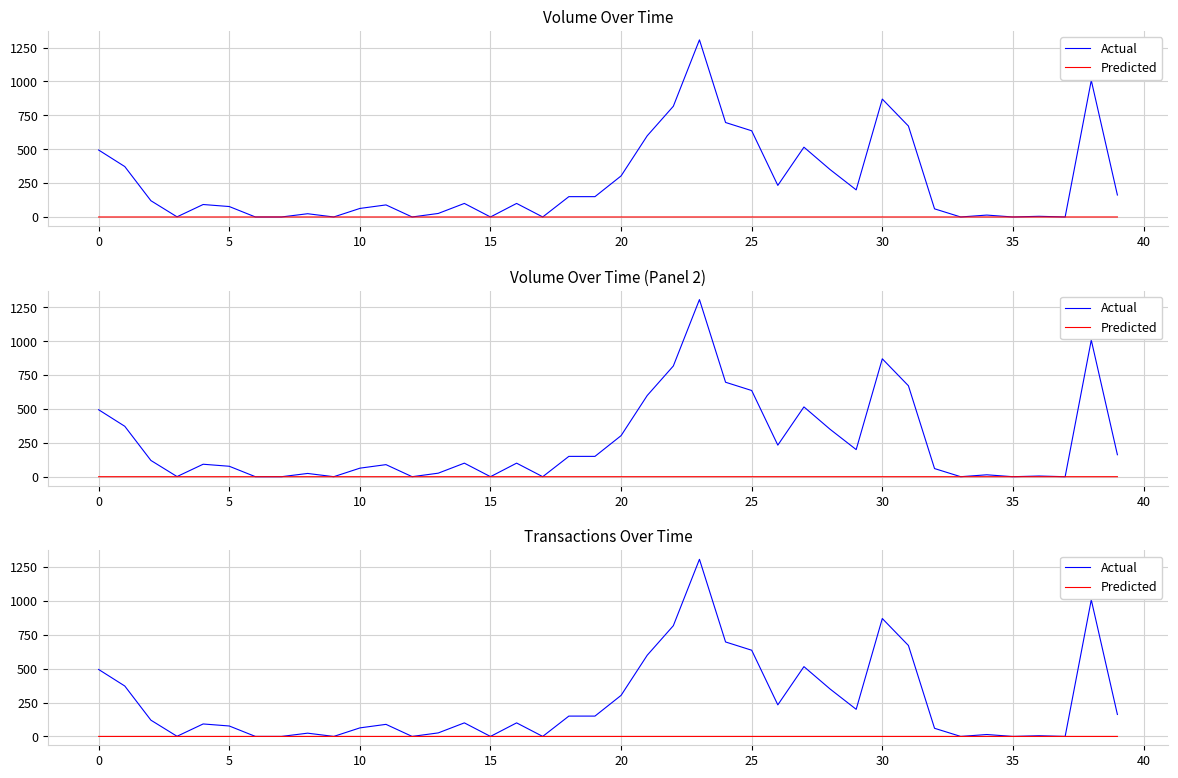

The value of Predicted at 23 is 0.0. True or false?

False